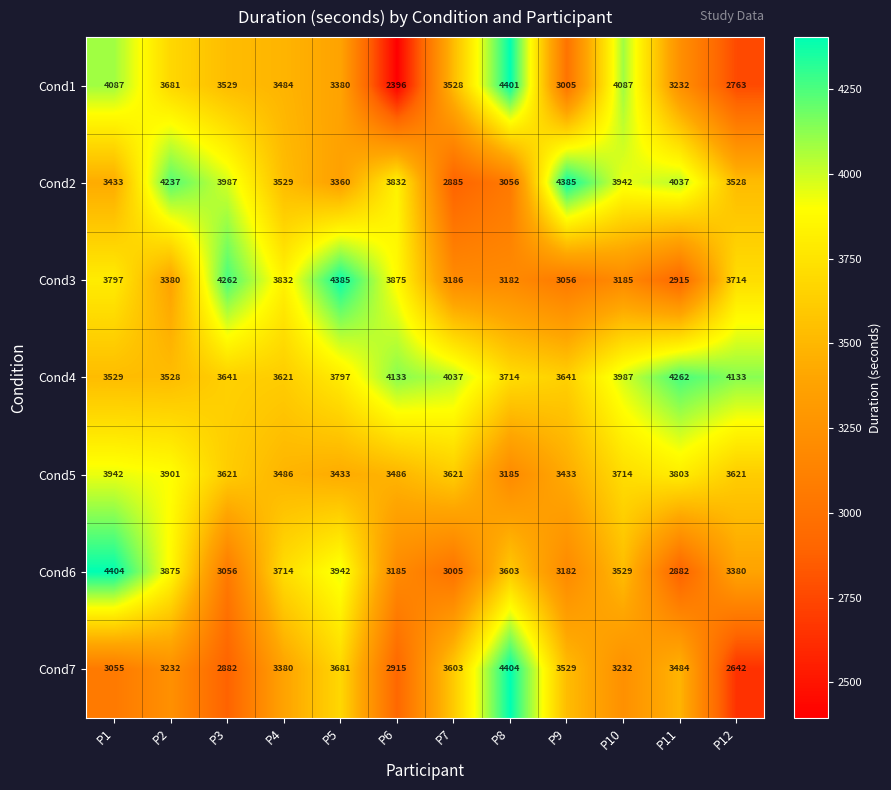

Is the value of Cond7 at P2 greater than the value of Cond3 at P9?

Yes